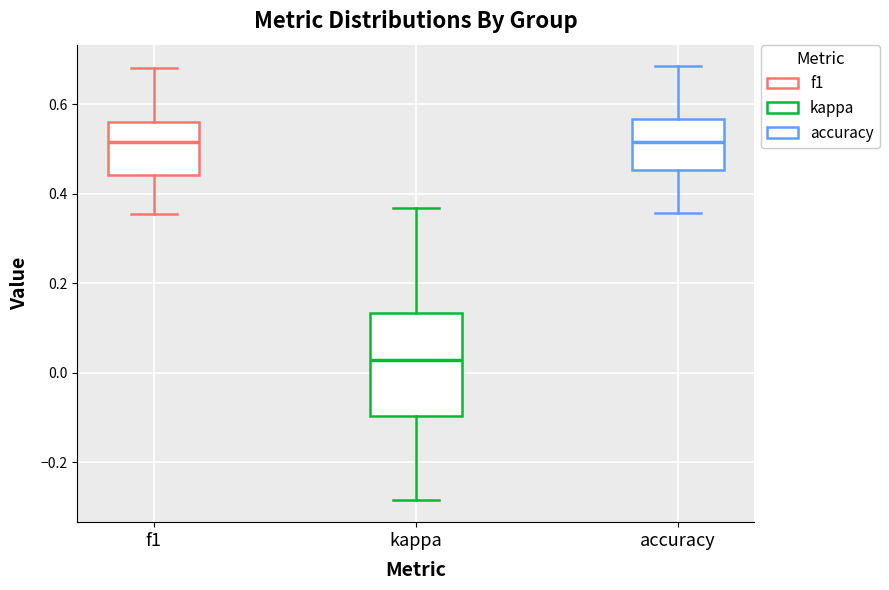

Comparing the boxes themselves (not the whiskers), which one is the tallest?

kappa